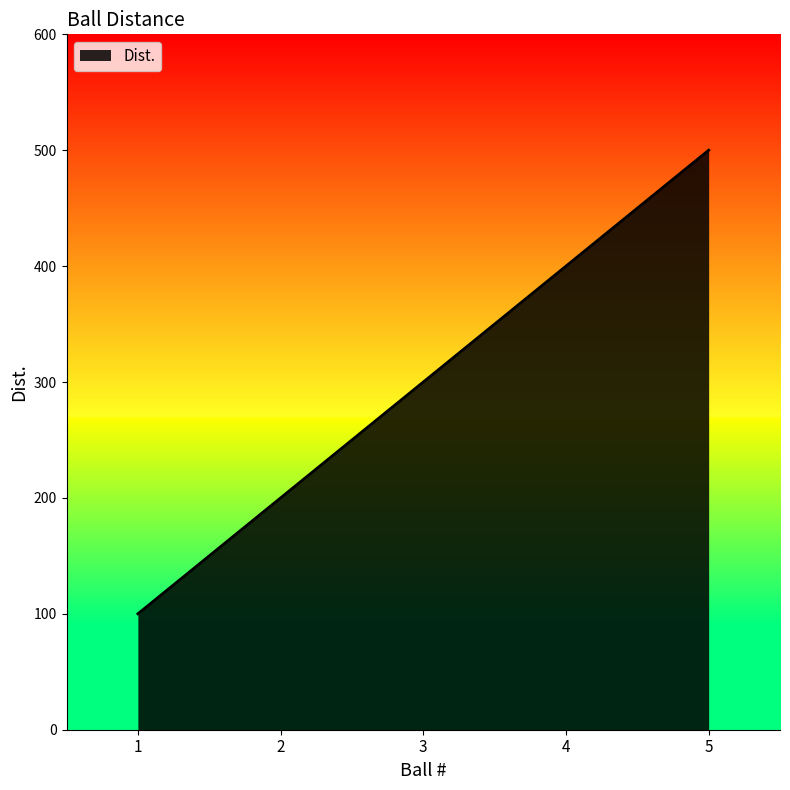

Reading left to right, list all the values displayed in this chart.

1=100	2=200	3=300	4=400	5=500